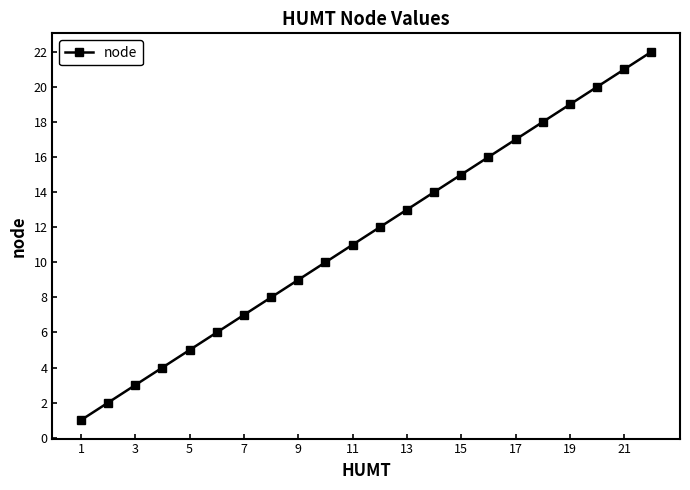

What is the maximum value shown in the chart?

22